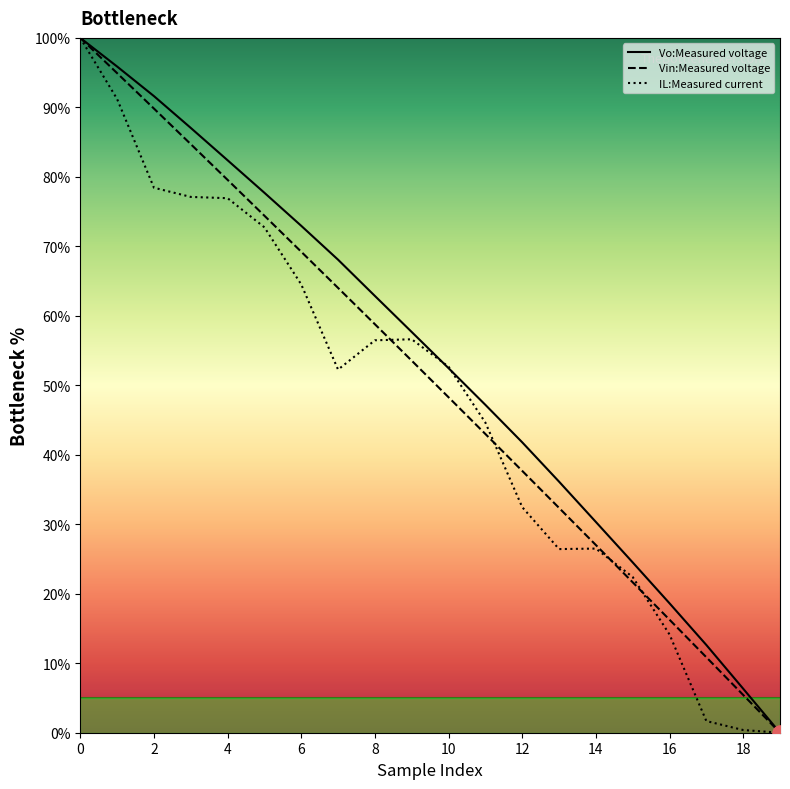

Which series has the largest Y range (max minus min)?

Vo:Measured voltage